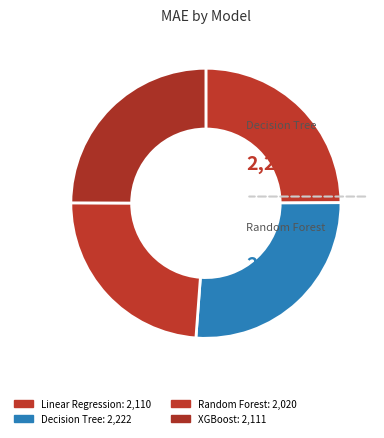

How many slices are in this pie chart?

4